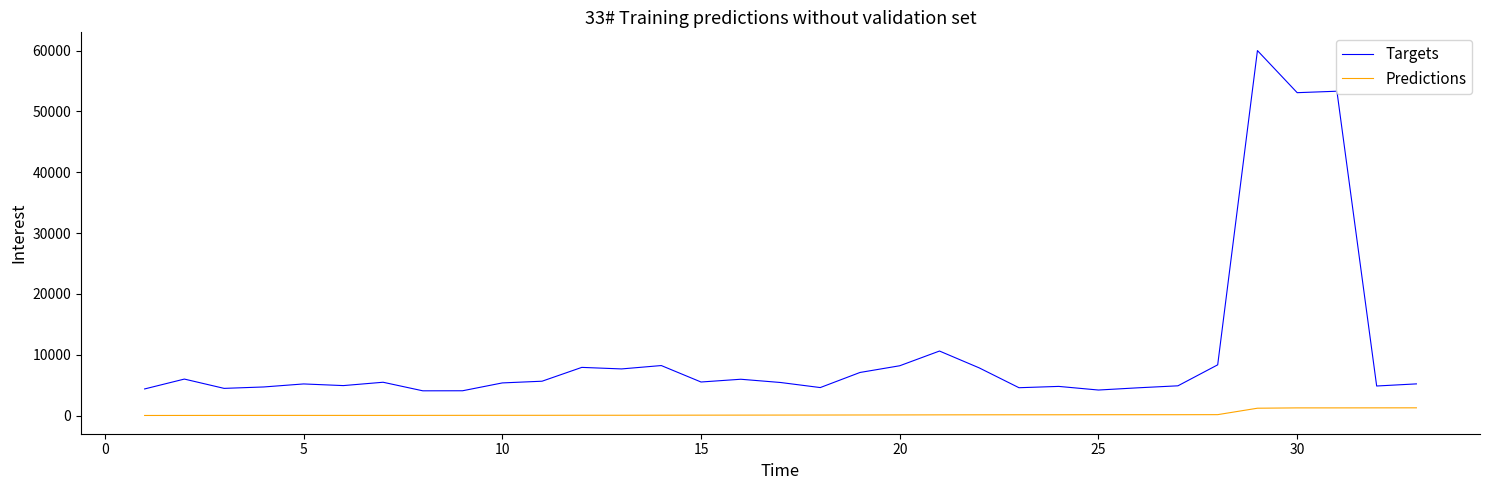

Which series has the largest total across all categories?

Targets